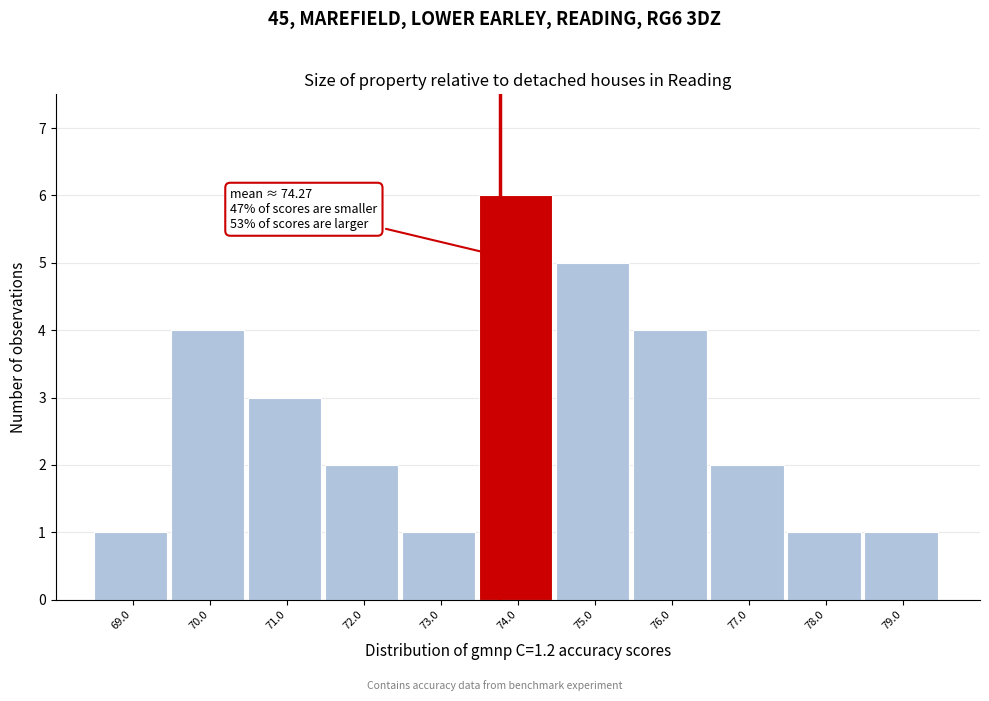

Reading right to left, transcribe all the data shown in this chart.

1	1	2	4	5	6	1	2	3	4	1